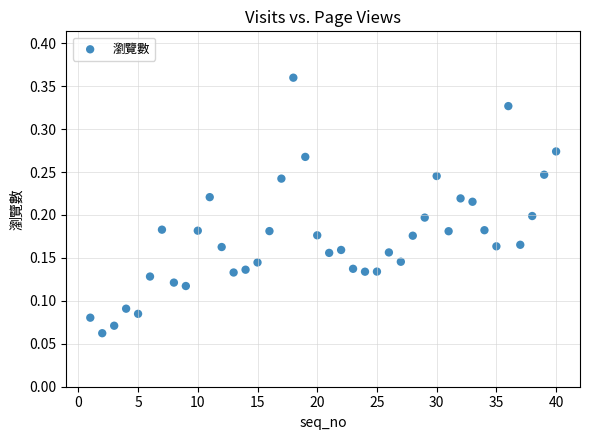

What is the range of X values (max minus min)?

39.0